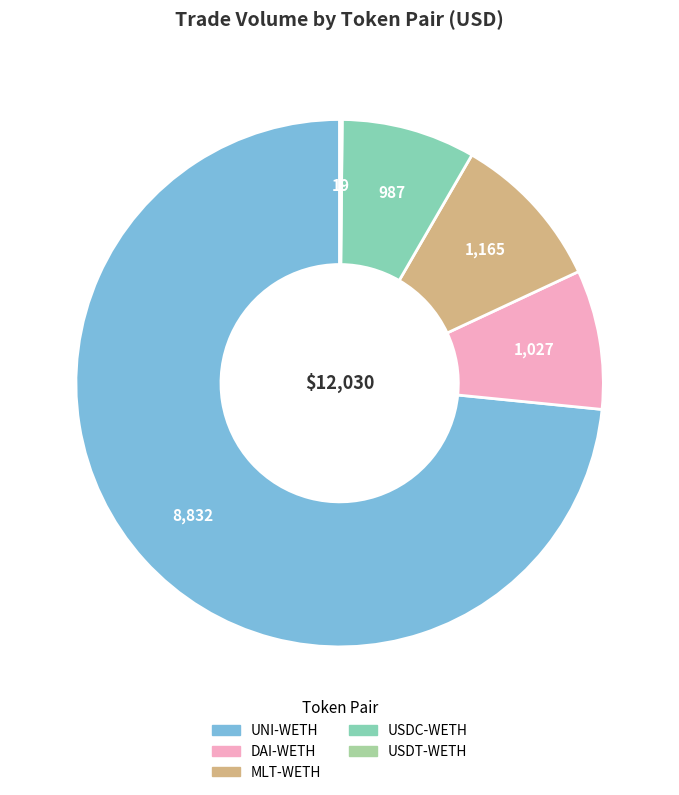

Which has a higher value, UNI-WETH or USDC-WETH?

UNI-WETH